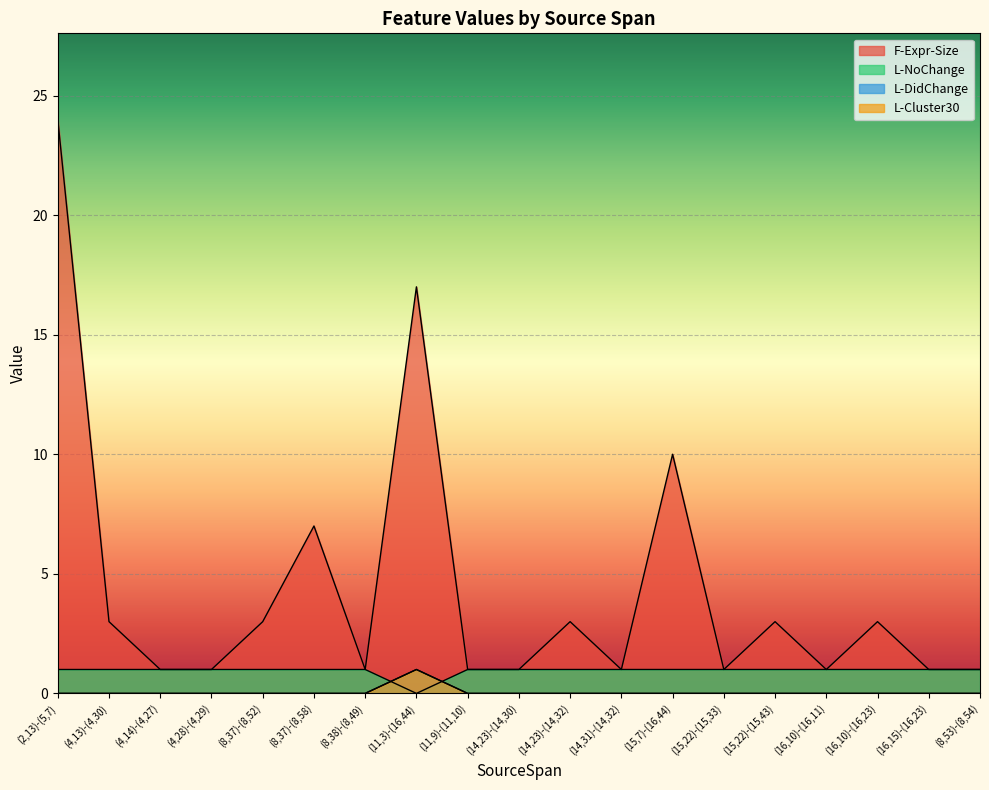

True or false: L-Cluster30 has a value of -1 at (14,31)-(14,32).

False